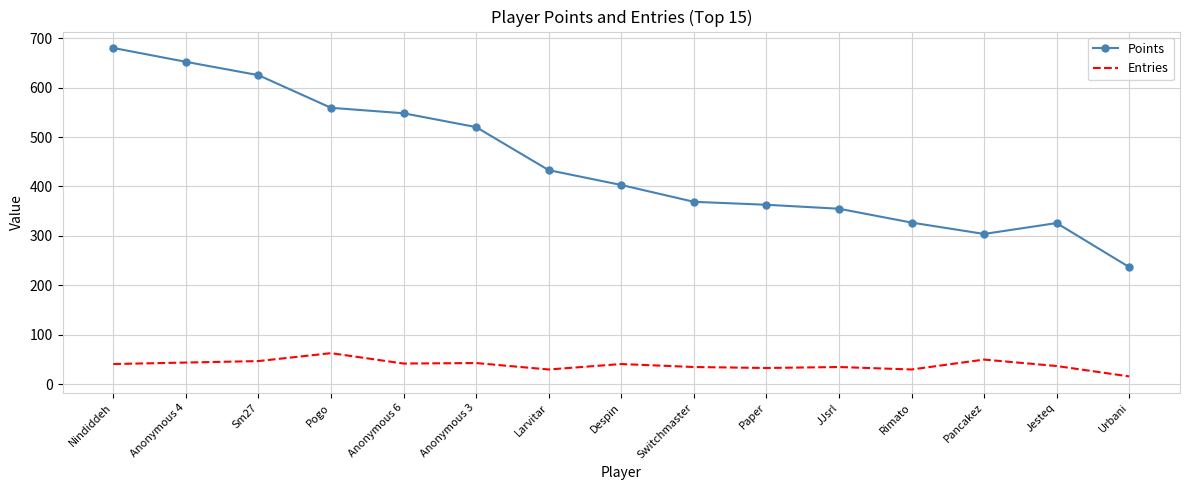

What value does the Entries series have at Pancakez, to the nearest 5?

50